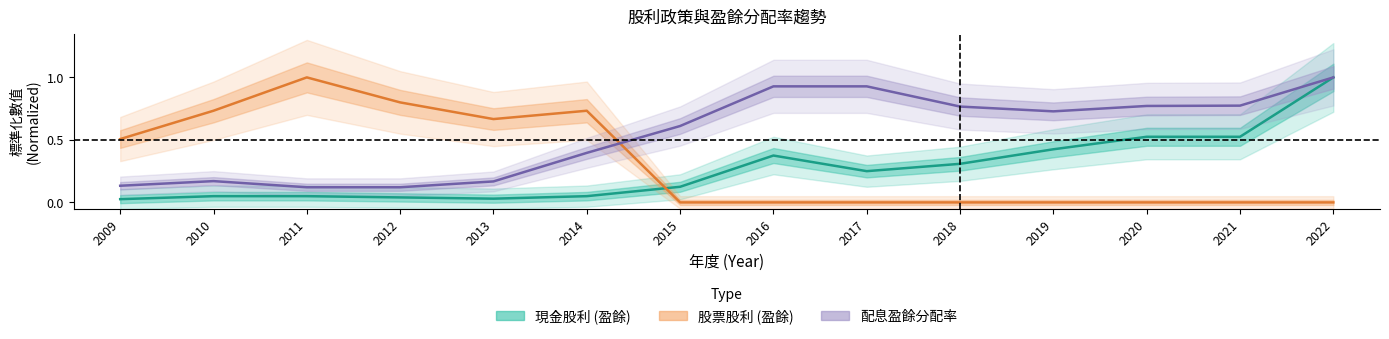

In 股票股利, how many points are lower than both neighbors (excluding endpoints)?

1